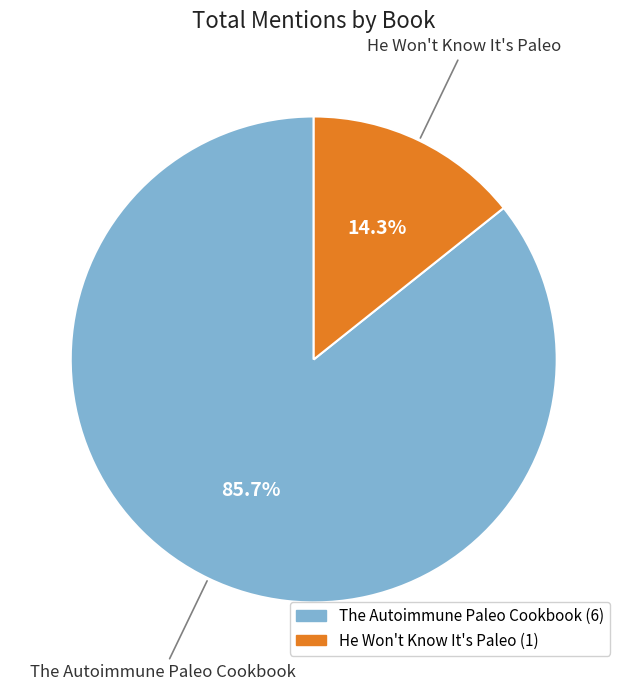

To the nearest percent, what is the average slice percentage?

50%